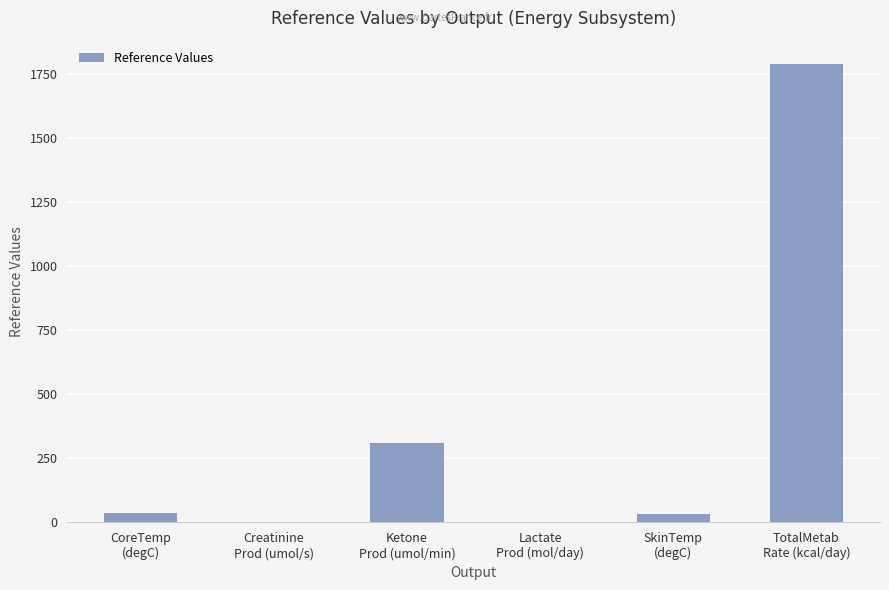

Is it true that the value at Ketone
Prod (umol/min) is 112.5?

False